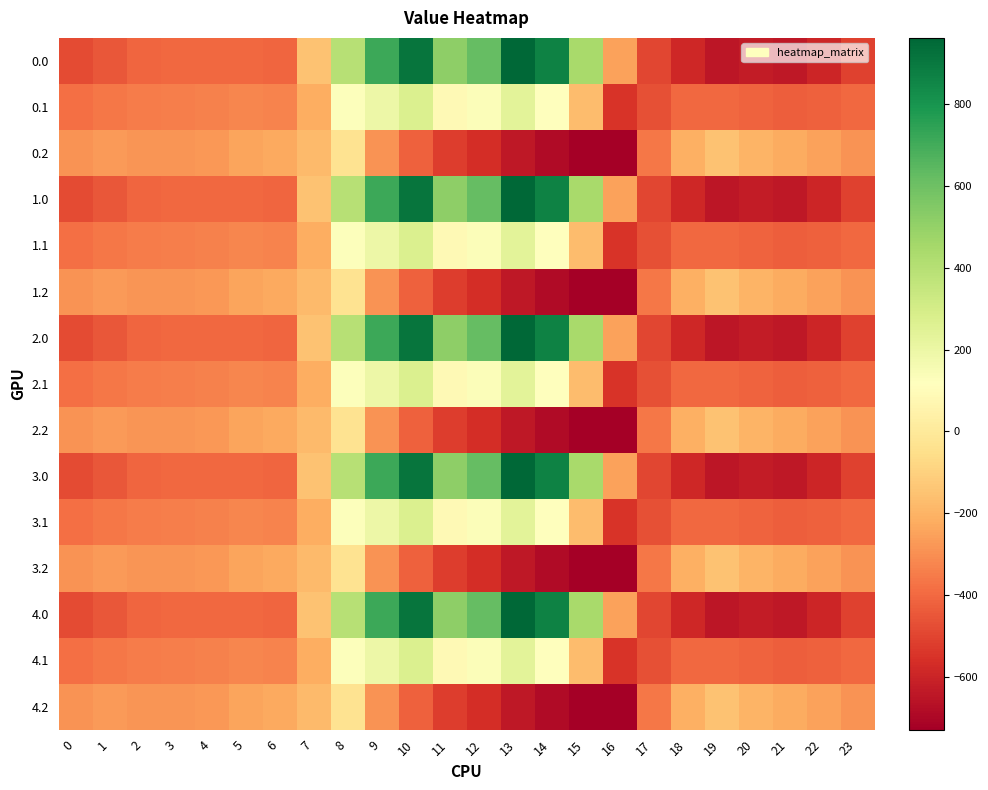

Reading right to left, list all the values displayed in this chart.

0.0: 23=-511.3	22=-592.3	21=-638.4	20=-629.9	19=-649.2	18=-586.7	17=-494.8	16=-250.9	15=443.0	14=870.3	13=962.7	12=619.4	11=516.0	10=916.2	9=716.9	8=395.3	7=-150.1	6=-408.0	5=-403.8	4=-404.9	3=-404.4	2=-410.3	1=-449.5	0=-482.0
0.1: 23=-399.4	22=-419.9	21=-432.4	20=-414.5	19=-400.2	18=-405.4	17=-466.6	16=-547.3	15=-173.1	14=113.7	13=241.5	12=134.6	11=87.0	10=274.1	9=191.1	8=125.2	7=-217.1	6=-332.2	5=-325.7	4=-339.6	3=-342.7	2=-347.9	1=-361.1	0=-384.6
0.2: 23=-287.5	22=-247.4	21=-226.4	20=-199.2	19=-151.0	18=-210.0	17=-362.4	16=-726.6	15=-725.8	14=-687.4	13=-640.4	12=-571.2	11=-520.6	10=-423.5	9=-288.5	8=-35.3	7=-176.6	6=-228.8	5=-245.0	4=-274.4	3=-281.0	2=-285.5	1=-272.7	0=-287.1
1.0: 23=-511.3	22=-592.3	21=-638.4	20=-629.9	19=-649.2	18=-586.7	17=-494.8	16=-250.9	15=443.0	14=870.3	13=962.7	12=619.4	11=516.0	10=916.2	9=716.9	8=395.3	7=-150.1	6=-408.0	5=-403.8	4=-404.9	3=-404.4	2=-410.3	1=-449.5	0=-482.0
1.1: 23=-399.4	22=-419.9	21=-432.4	20=-414.5	19=-400.2	18=-405.4	17=-466.6	16=-547.3	15=-173.1	14=113.7	13=241.5	12=134.6	11=87.0	10=274.1	9=191.1	8=125.2	7=-217.1	6=-332.2	5=-325.7	4=-339.6	3=-342.7	2=-347.9	1=-361.1	0=-384.6
1.2: 23=-287.5	22=-247.4	21=-226.4	20=-199.2	19=-151.0	18=-210.0	17=-362.4	16=-726.6	15=-725.8	14=-687.4	13=-640.4	12=-571.2	11=-520.6	10=-423.5	9=-288.5	8=-35.3	7=-176.6	6=-228.8	5=-245.0	4=-274.4	3=-281.0	2=-285.5	1=-272.7	0=-287.1
2.0: 23=-511.3	22=-592.3	21=-638.4	20=-629.9	19=-649.2	18=-586.7	17=-494.8	16=-250.9	15=443.0	14=870.3	13=962.7	12=619.4	11=516.0	10=916.2	9=716.9	8=395.3	7=-150.1	6=-408.0	5=-403.8	4=-404.9	3=-404.4	2=-410.3	1=-449.5	0=-482.0
2.1: 23=-399.4	22=-419.9	21=-432.4	20=-414.5	19=-400.2	18=-405.4	17=-466.6	16=-547.3	15=-173.1	14=113.7	13=241.5	12=134.6	11=87.0	10=274.1	9=191.1	8=125.2	7=-217.1	6=-332.2	5=-325.7	4=-339.6	3=-342.7	2=-347.9	1=-361.1	0=-384.6
2.2: 23=-287.5	22=-247.4	21=-226.4	20=-199.2	19=-151.0	18=-210.0	17=-362.4	16=-726.6	15=-725.8	14=-687.4	13=-640.4	12=-571.2	11=-520.6	10=-423.5	9=-288.5	8=-35.3	7=-176.6	6=-228.8	5=-245.0	4=-274.4	3=-281.0	2=-285.5	1=-272.7	0=-287.1
3.0: 23=-511.3	22=-592.3	21=-638.4	20=-629.9	19=-649.2	18=-586.7	17=-494.8	16=-250.9	15=443.0	14=870.3	13=962.7	12=619.4	11=516.0	10=916.2	9=716.9	8=395.3	7=-150.1	6=-408.0	5=-403.8	4=-404.9	3=-404.4	2=-410.3	1=-449.5	0=-482.0
3.1: 23=-399.4	22=-419.9	21=-432.4	20=-414.5	19=-400.2	18=-405.4	17=-466.6	16=-547.3	15=-173.1	14=113.7	13=241.5	12=134.6	11=87.0	10=274.1	9=191.1	8=125.2	7=-217.1	6=-332.2	5=-325.7	4=-339.6	3=-342.7	2=-347.9	1=-361.1	0=-384.6
3.2: 23=-287.5	22=-247.4	21=-226.4	20=-199.2	19=-151.0	18=-210.0	17=-362.4	16=-726.6	15=-725.8	14=-687.4	13=-640.4	12=-571.2	11=-520.6	10=-423.5	9=-288.5	8=-35.3	7=-176.6	6=-228.8	5=-245.0	4=-274.4	3=-281.0	2=-285.5	1=-272.7	0=-287.1
4.0: 23=-511.3	22=-592.3	21=-638.4	20=-629.9	19=-649.2	18=-586.7	17=-494.8	16=-250.9	15=443.0	14=870.3	13=962.7	12=619.4	11=516.0	10=916.2	9=716.9	8=395.3	7=-150.1	6=-408.0	5=-403.8	4=-404.9	3=-404.4	2=-410.3	1=-449.5	0=-482.0
4.1: 23=-399.4	22=-419.9	21=-432.4	20=-414.5	19=-400.2	18=-405.4	17=-466.6	16=-547.3	15=-173.1	14=113.7	13=241.5	12=134.6	11=87.0	10=274.1	9=191.1	8=125.2	7=-217.1	6=-332.2	5=-325.7	4=-339.6	3=-342.7	2=-347.9	1=-361.1	0=-384.6
4.2: 23=-287.5	22=-247.4	21=-226.4	20=-199.2	19=-151.0	18=-210.0	17=-362.4	16=-726.6	15=-725.8	14=-687.4	13=-640.4	12=-571.2	11=-520.6	10=-423.5	9=-288.5	8=-35.3	7=-176.6	6=-228.8	5=-245.0	4=-274.4	3=-281.0	2=-285.5	1=-272.7	0=-287.1